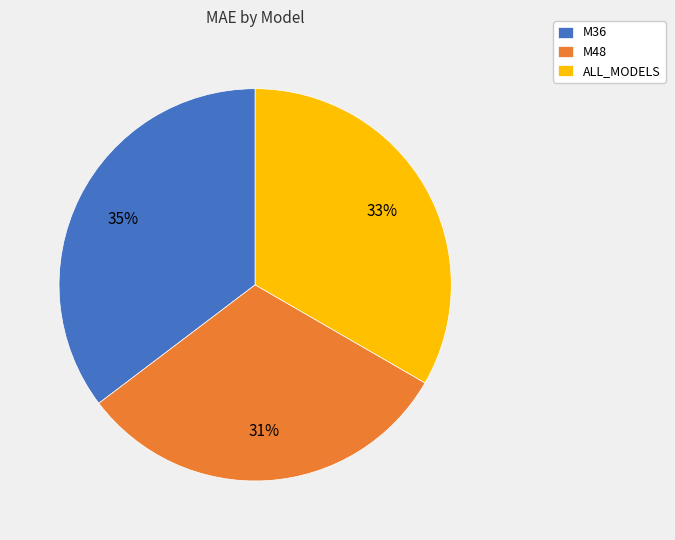

True or false: M36 accounts for 49% of the total.

False